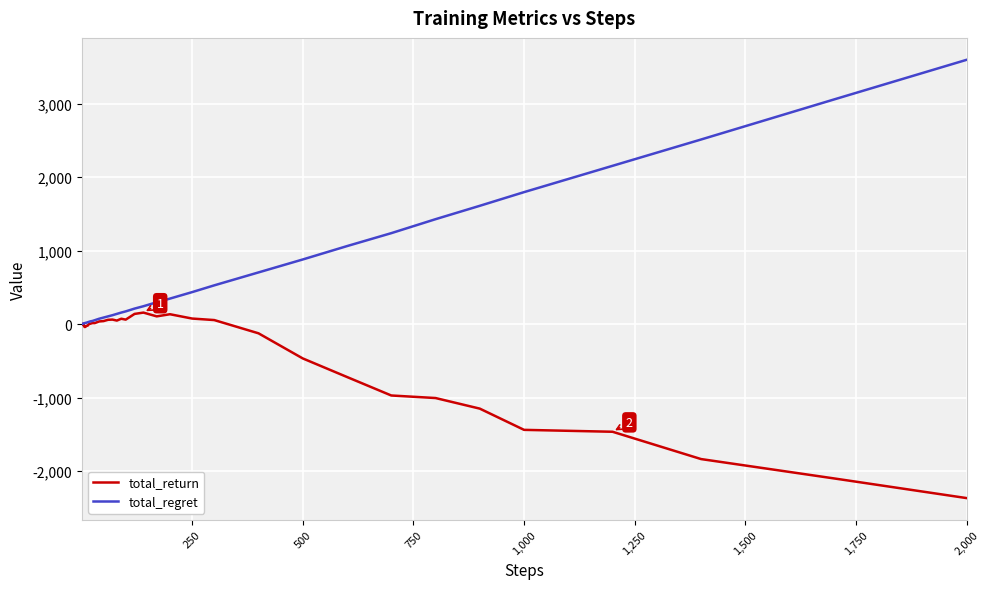

Which series has the largest total across all categories?

total_regret